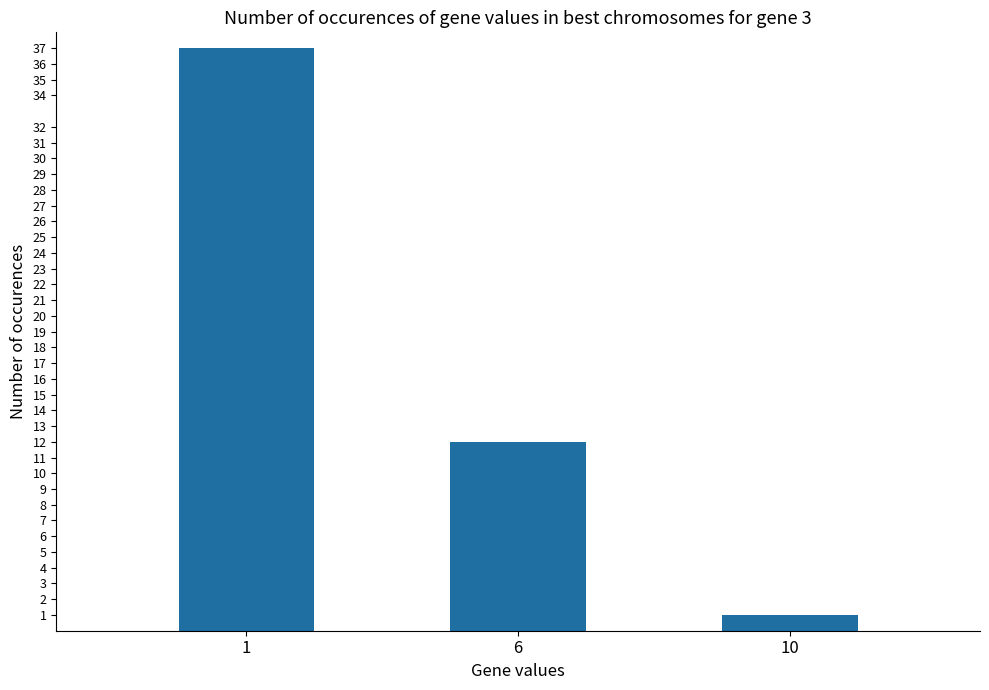

At which category does the chart reach its peak across all series?

1